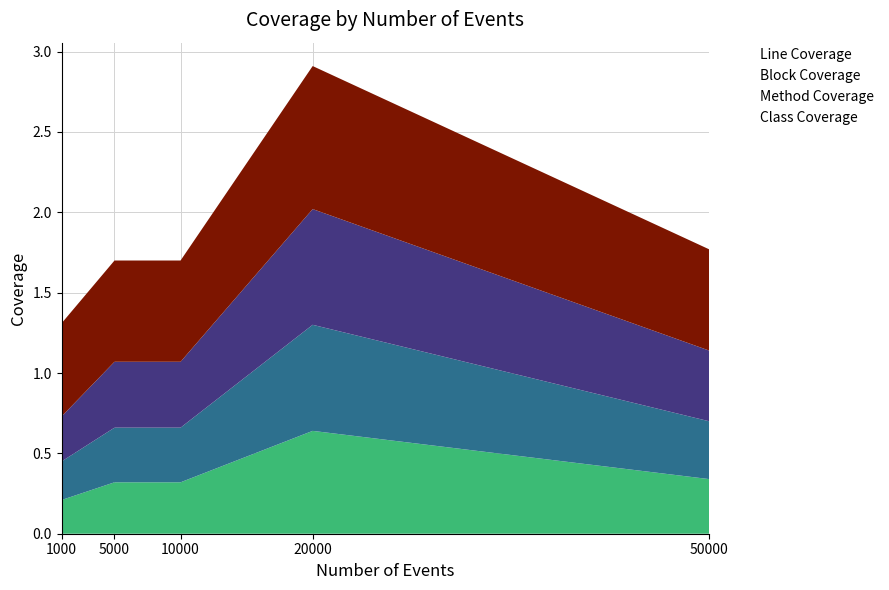

What are all the series names shown in the legend?

Class Coverage, Method Coverage, Block Coverage, Line Coverage